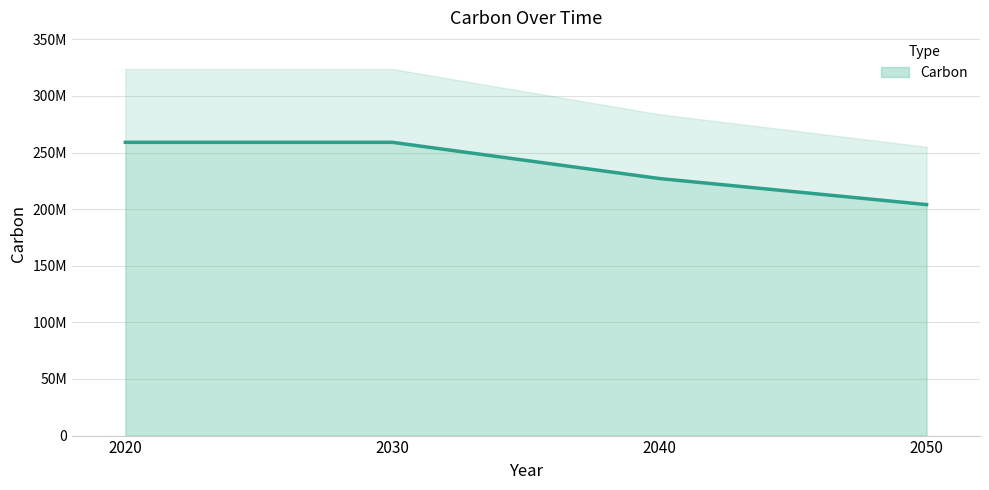

Reading left to right, what are all the values shown in this chart?

259000000	259000000	227000000	204000000